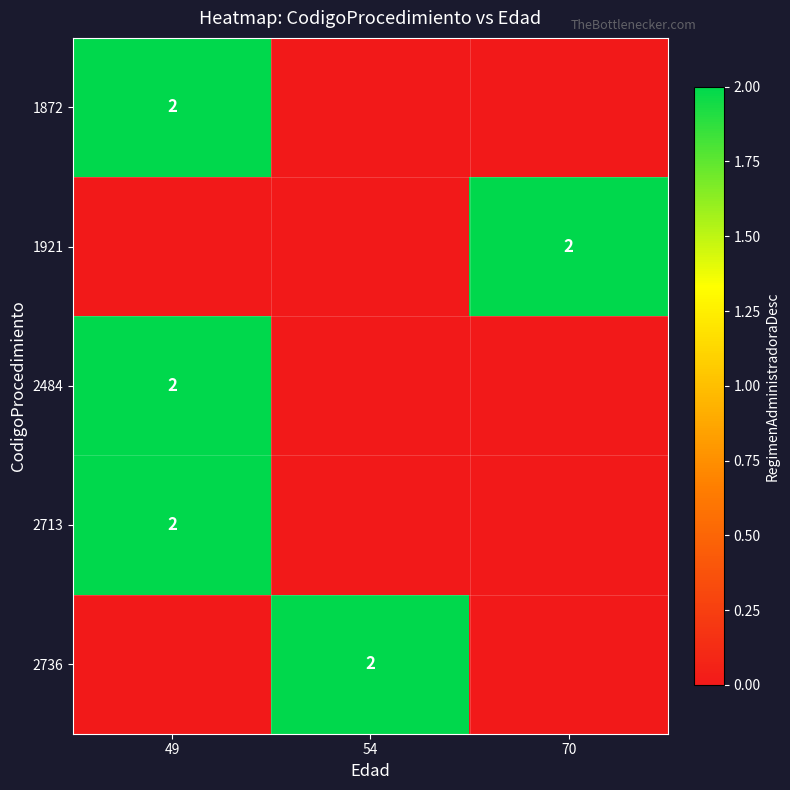

At which category is the sum across all series the highest?

49